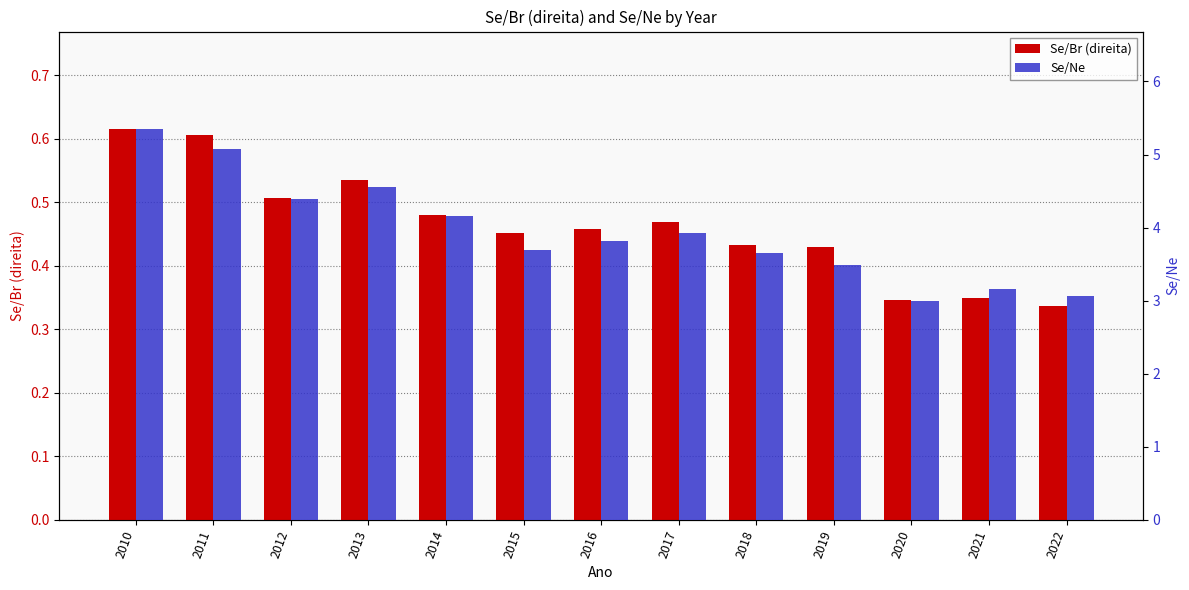

Which category has the highest value in the Se/Ne series?

2010